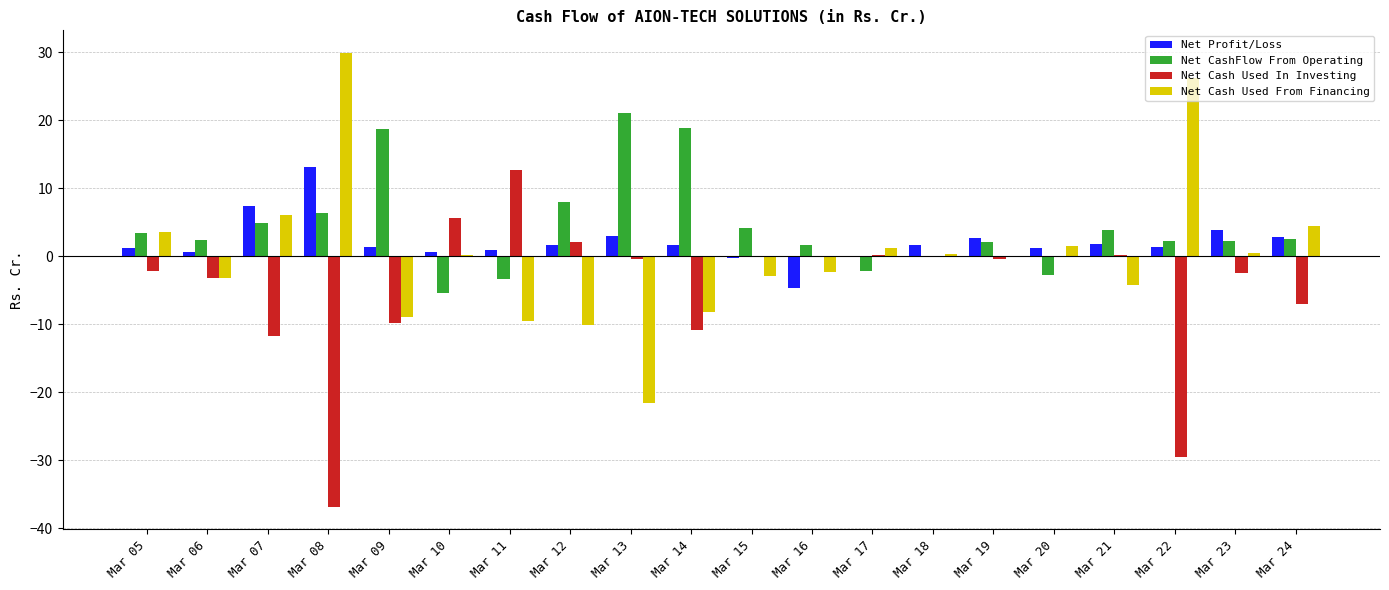

Is it true that Net Cash Used In Investing equals -10.9 at Mar 14?

True